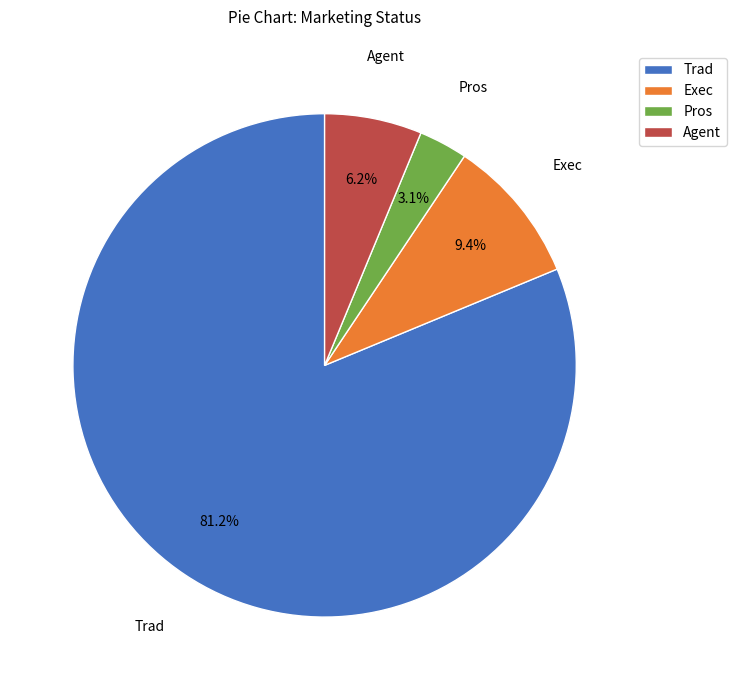

Count the number of slices in the pie.

4